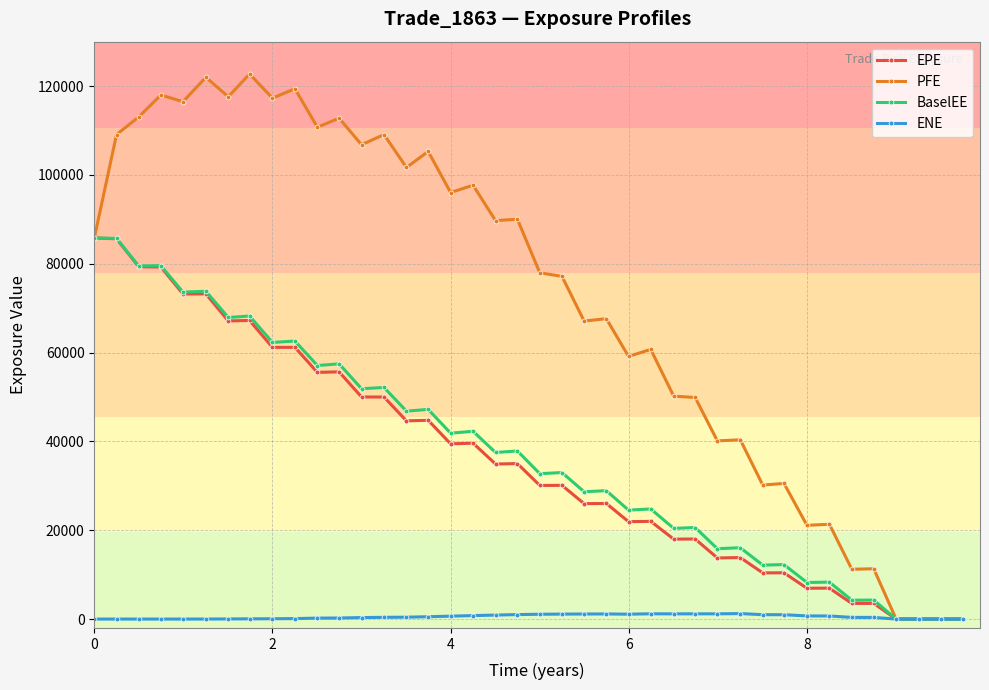

Which series has the largest total across all categories?

PFE